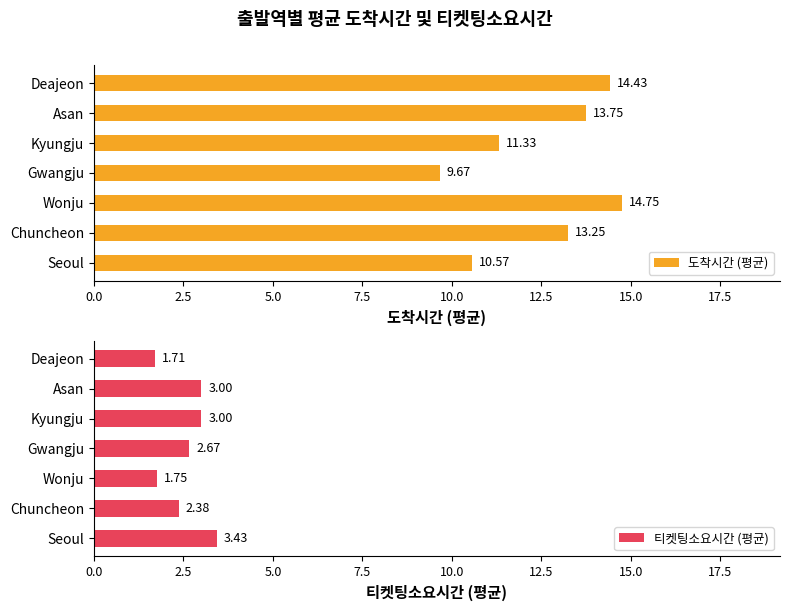

Rank the series by their average value, from lowest to highest.

티켓팅소요시간 (평균), 도착시간 (평균)